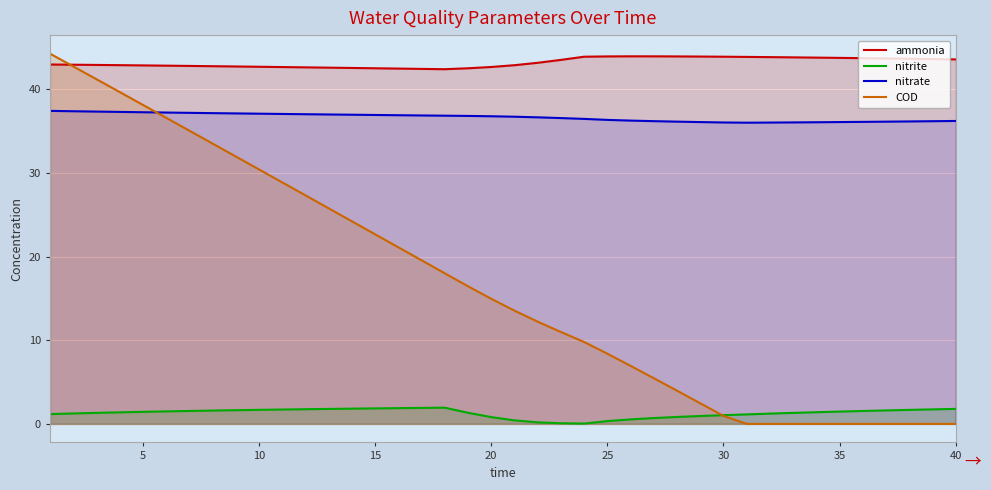

True or false: nitrite and nitrate intersect in this chart.

False